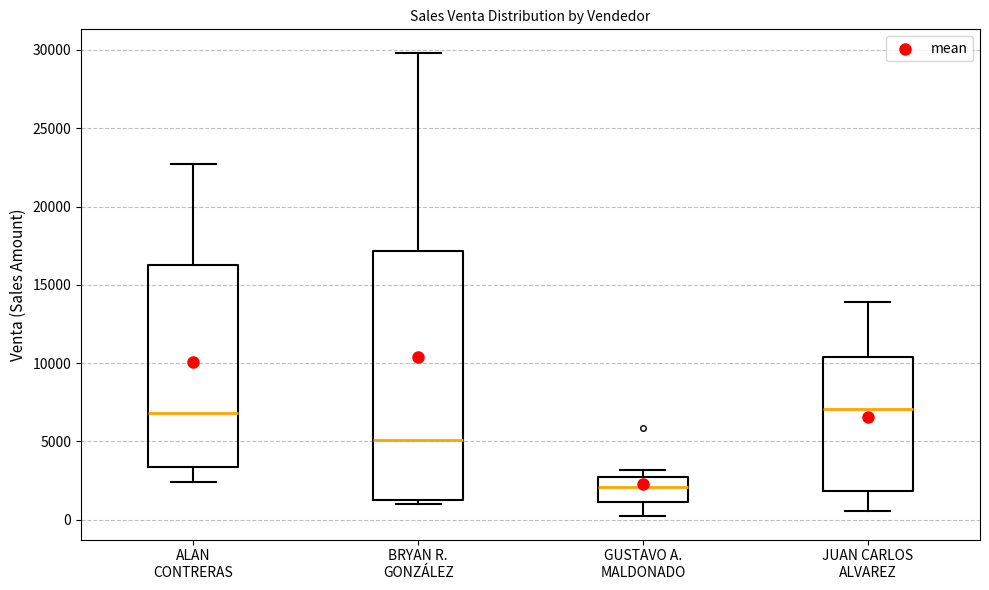

Comparing the boxes themselves (not the whiskers), which one is the tallest?

BRYAN R. GONZÁLEZ